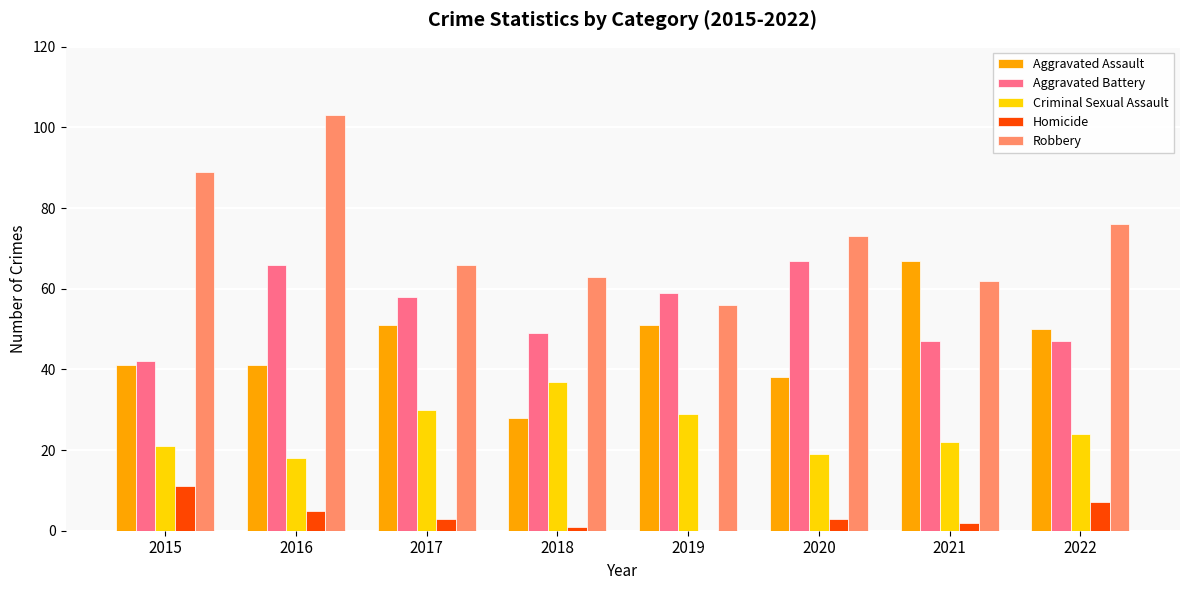

How many groups of bars are there?

8